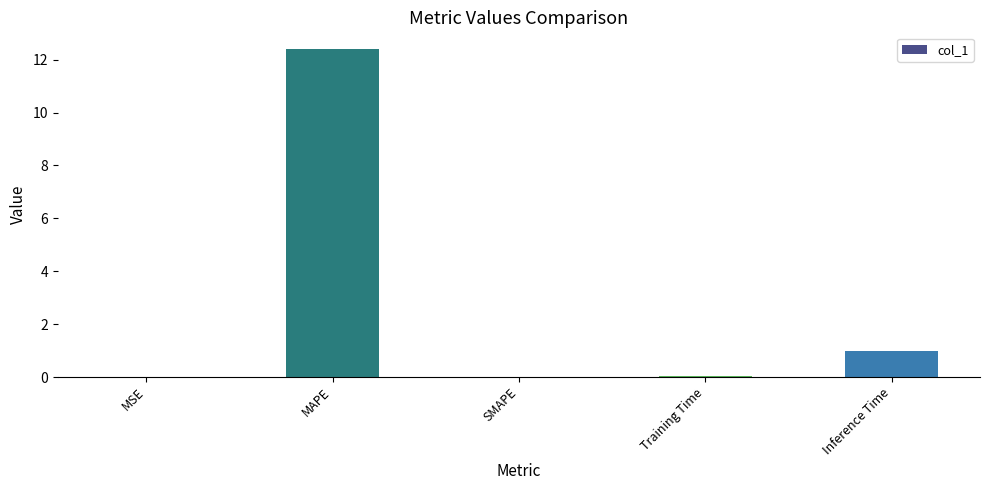

Where is the data nearest to the value 6?

Inference Time